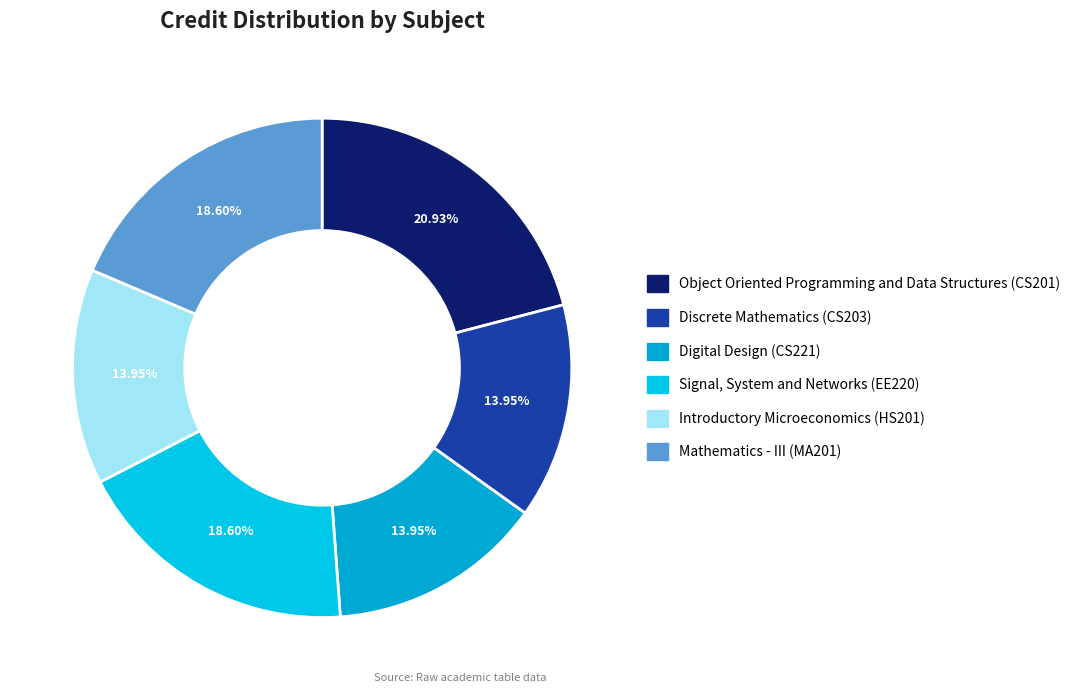

How many slices are in this pie chart?

6